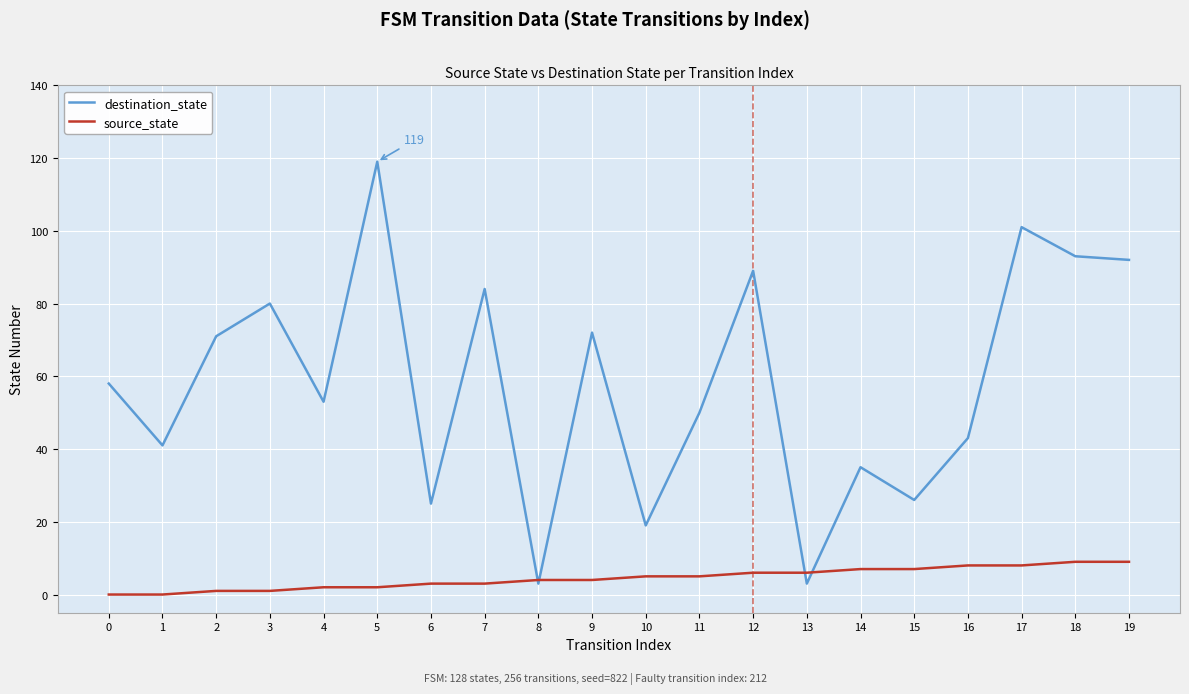

At which category does destination_state reach its first local valley?

1